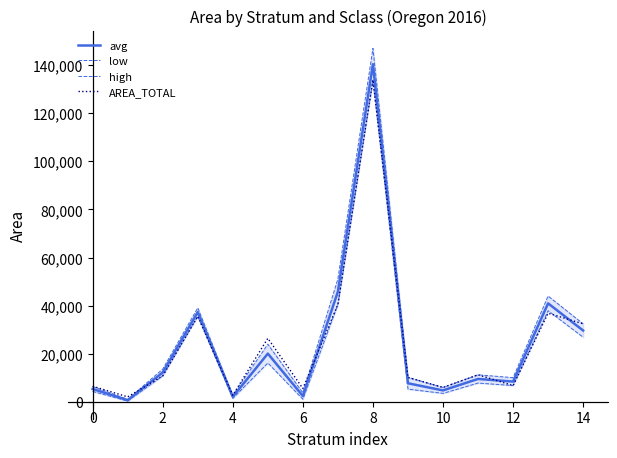

What is the highest value of the AREA_TOTAL series?

133819.0